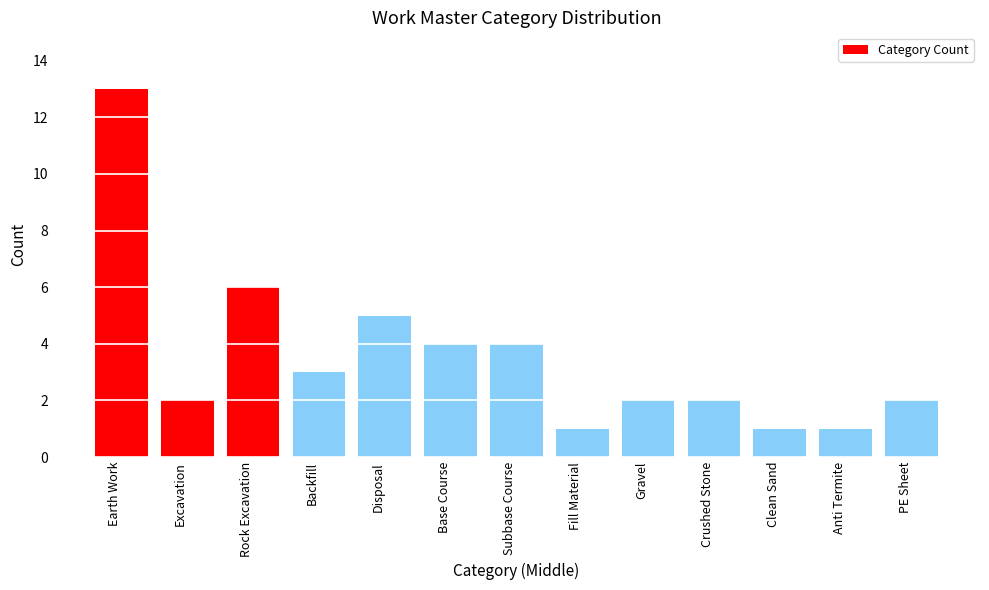

What position from the left is PE Sheet?

13